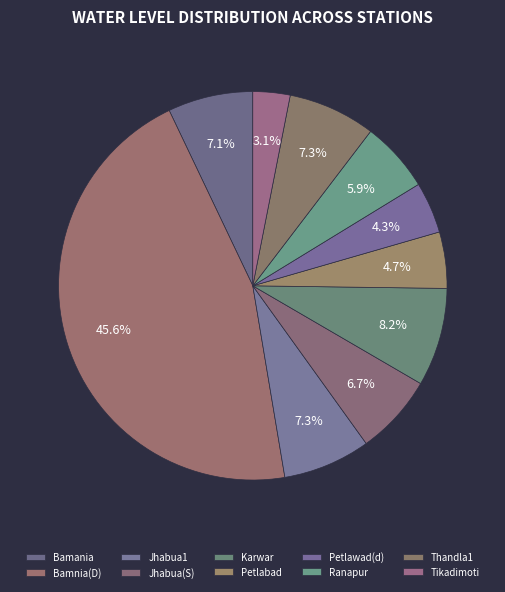

Which has a higher value, Karwar or Ranapur?

Karwar